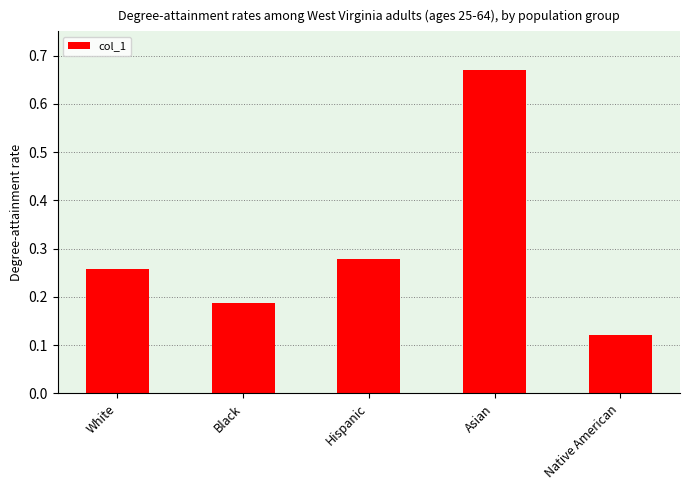

What is the label of the 5th bar from the left?

Native American